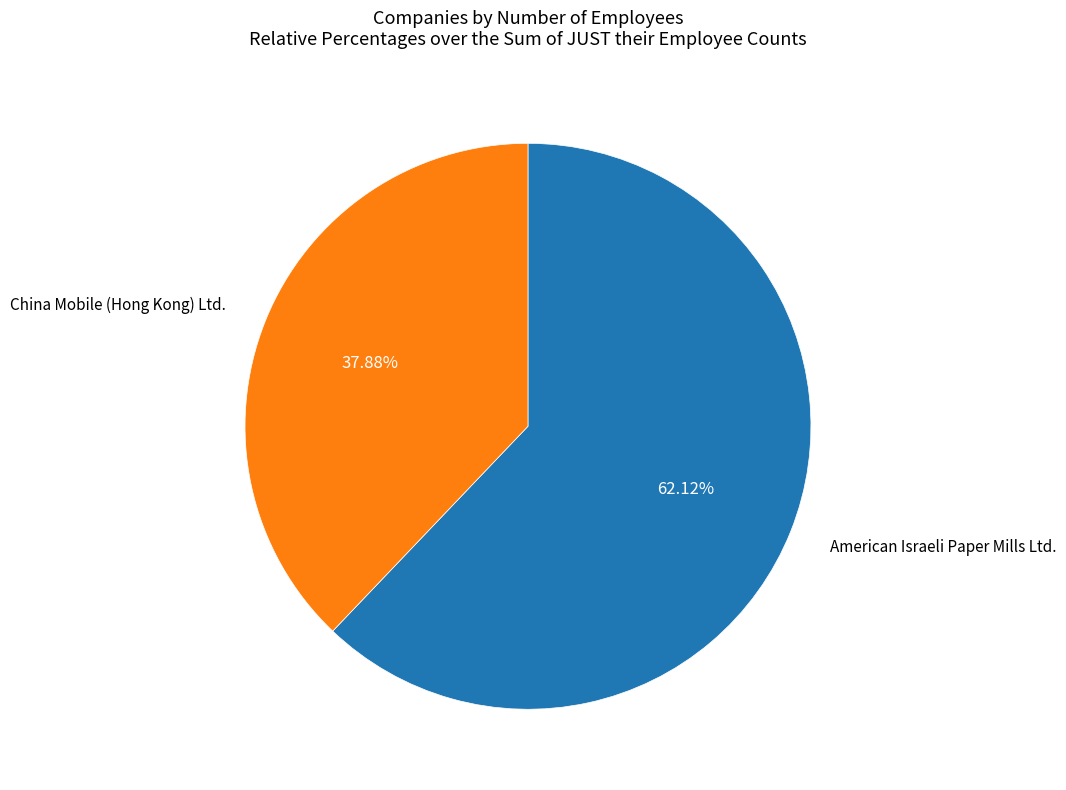

How many slices are in this pie chart?

2